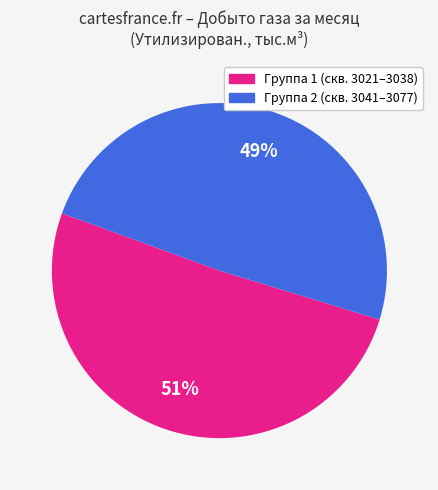

Is there any slice that represents more than half of the pie?

Yes